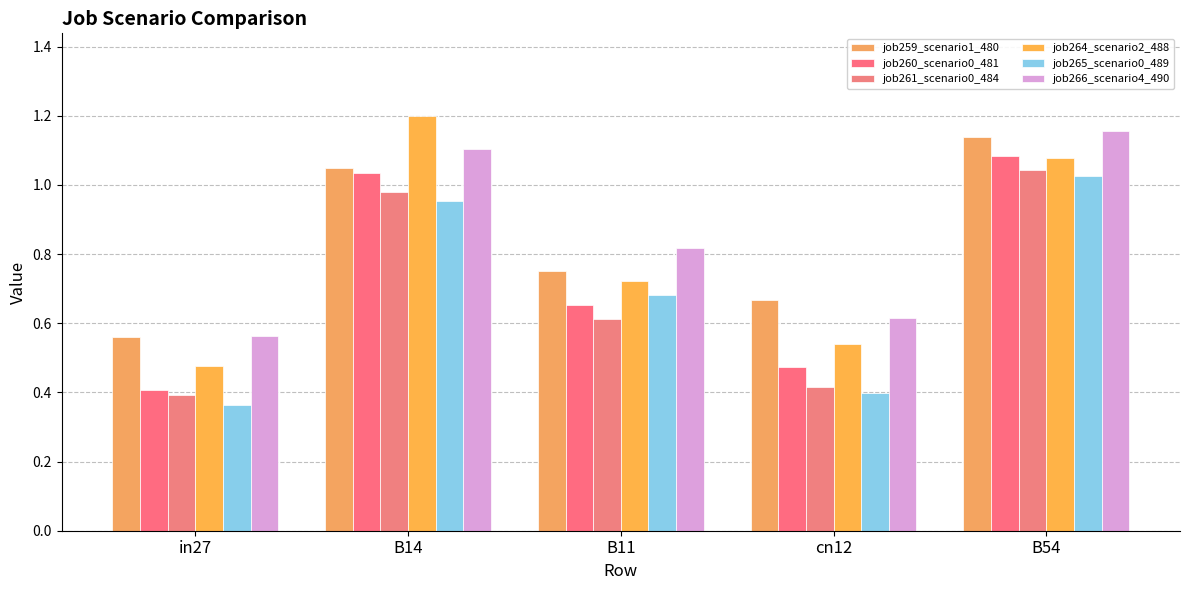

Which category has the highest value across all series?

B14